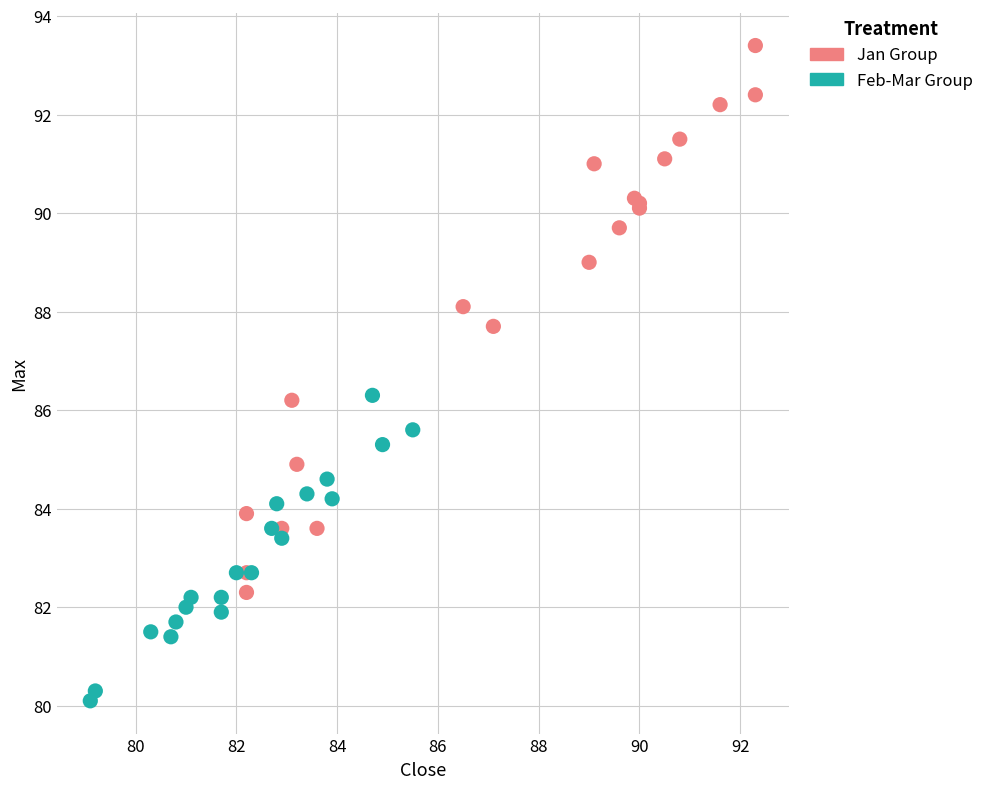

Which series contains the lowest Y value?

Feb-Mar Group